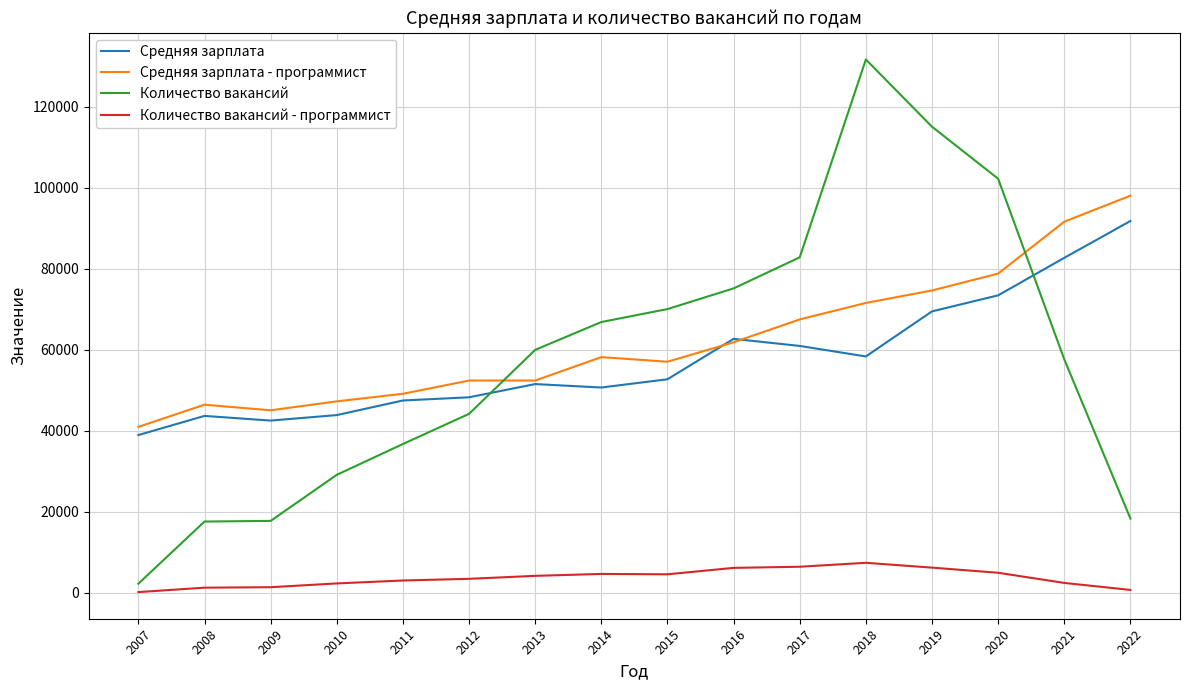

At 2022, list the series in order from smallest to largest.

Количество вакансий - программист, Количество вакансий, Средняя зарплата, Средняя зарплата - программист